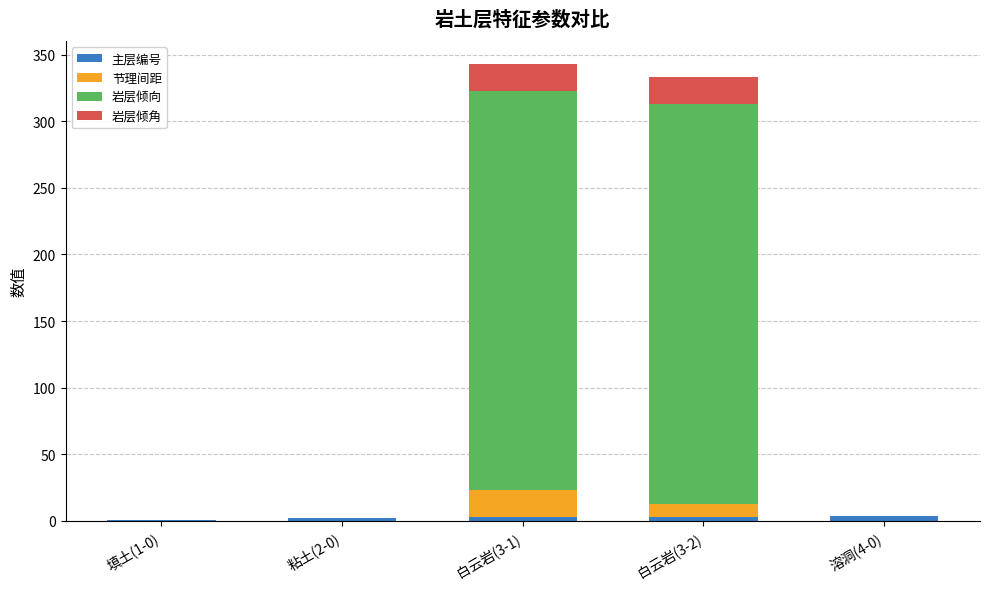

What is the sum of all 主层编号 values?

13